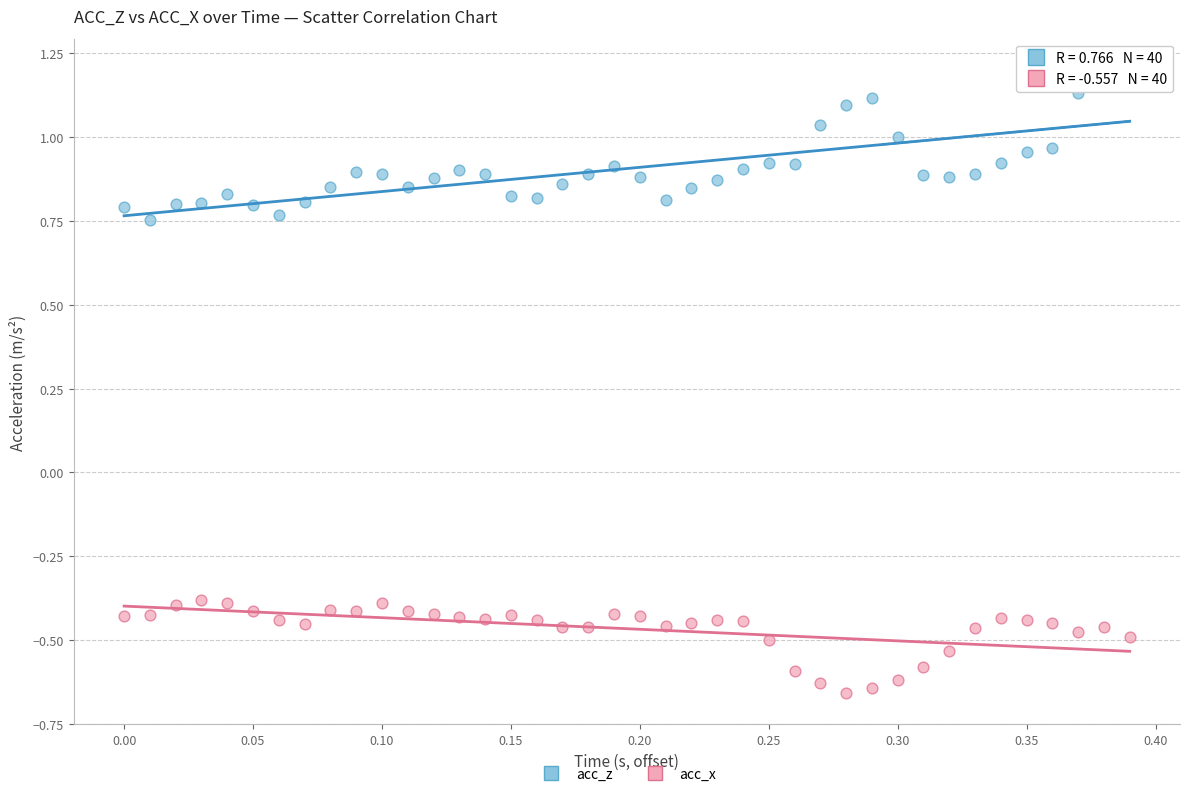

Which series contains the lowest Y value?

acc_x